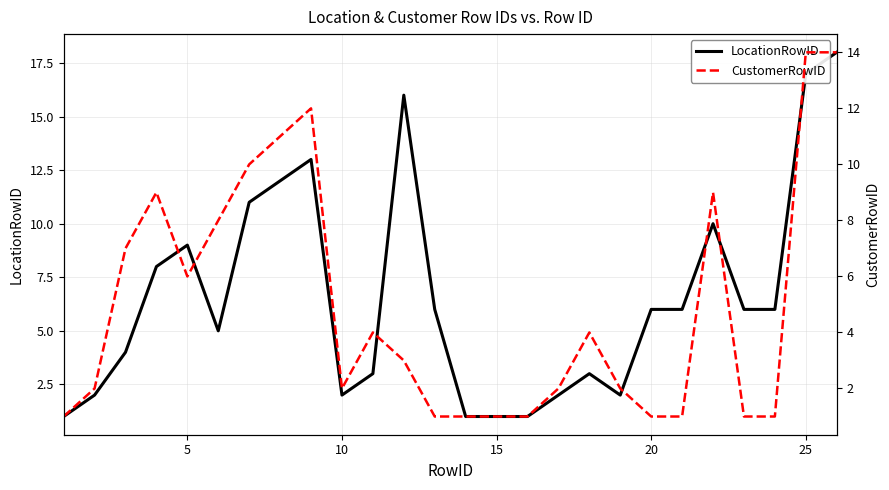

Which series has the widest spread of values?

LocationRowID